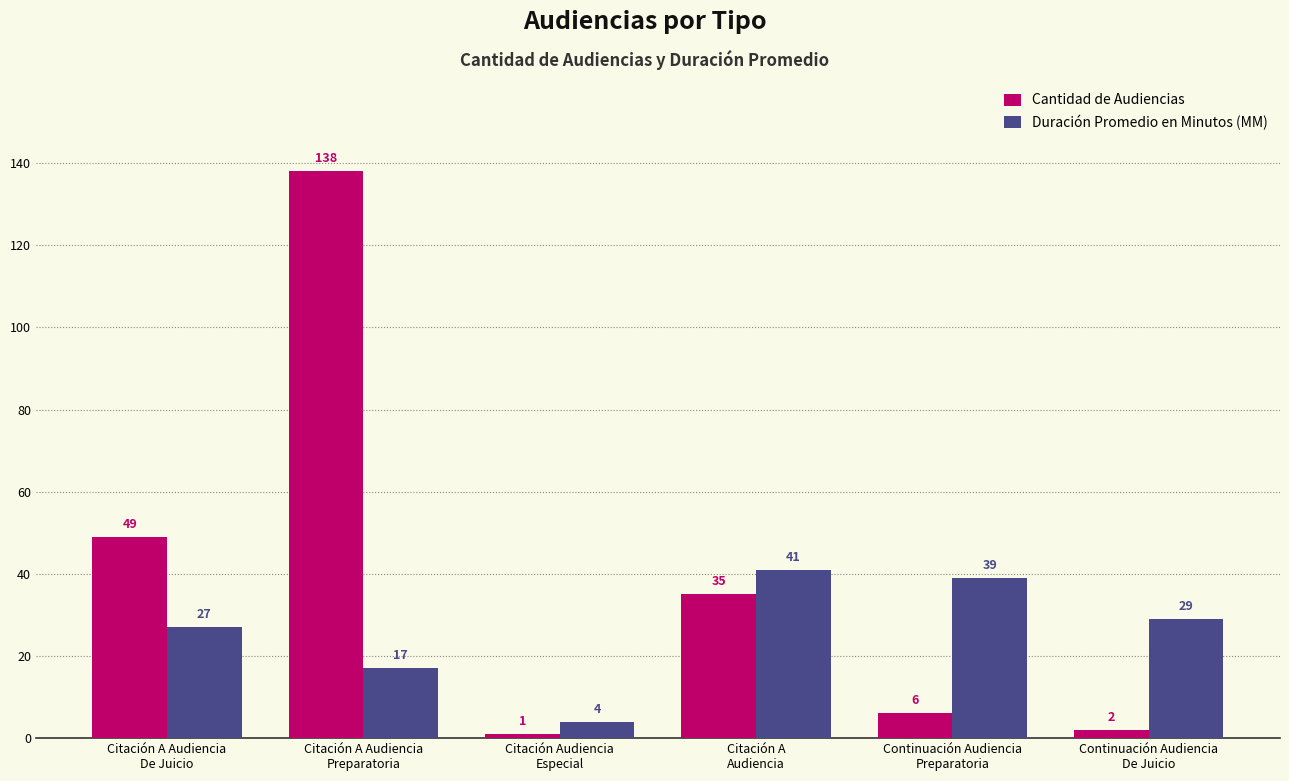

What is the sum of the Cantidad de Audiencias values at Continuación Audiencia
De Juicio and Citación Audiencia
Especial?

3